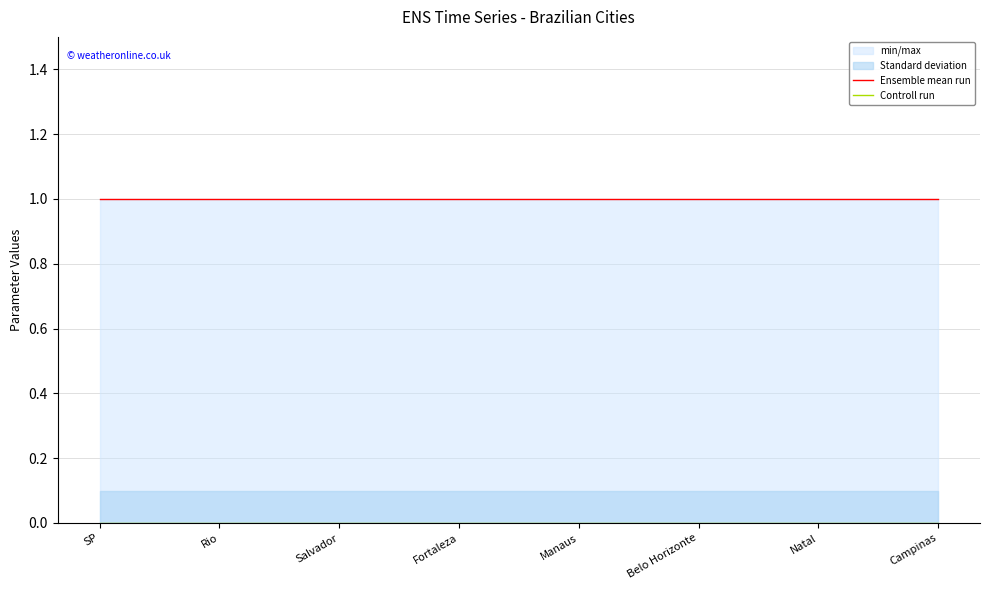

True or false: Ensemble mean run has a value of 1 at Fortaleza.

False